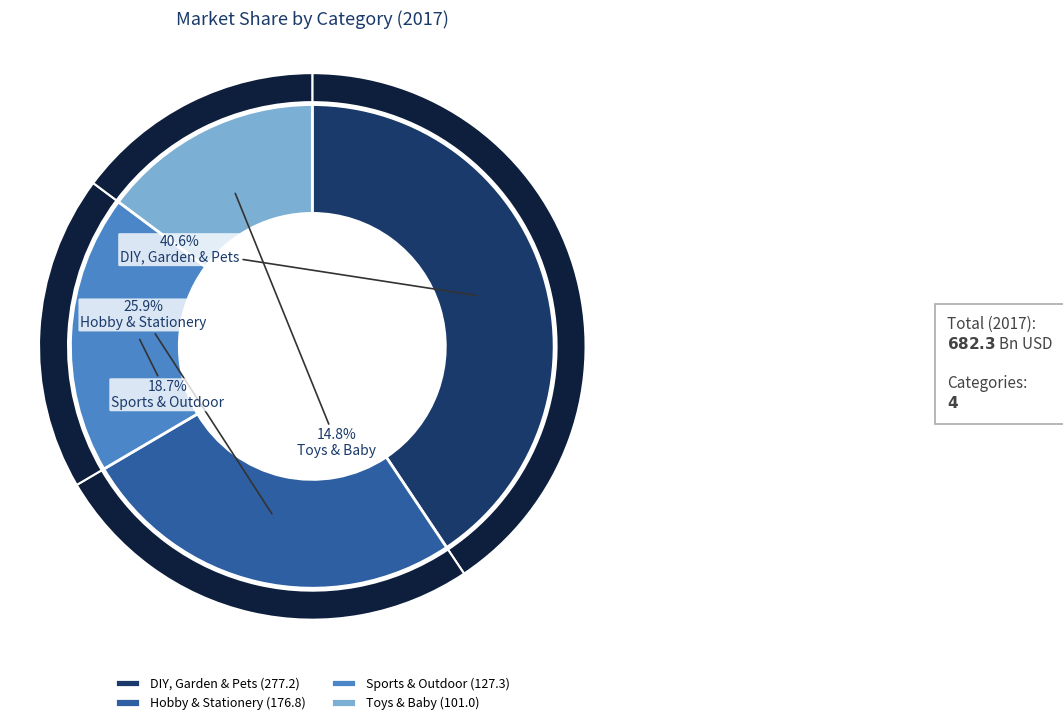

Is it true that DIY, Garden & Pets is 52% of the pie?

False